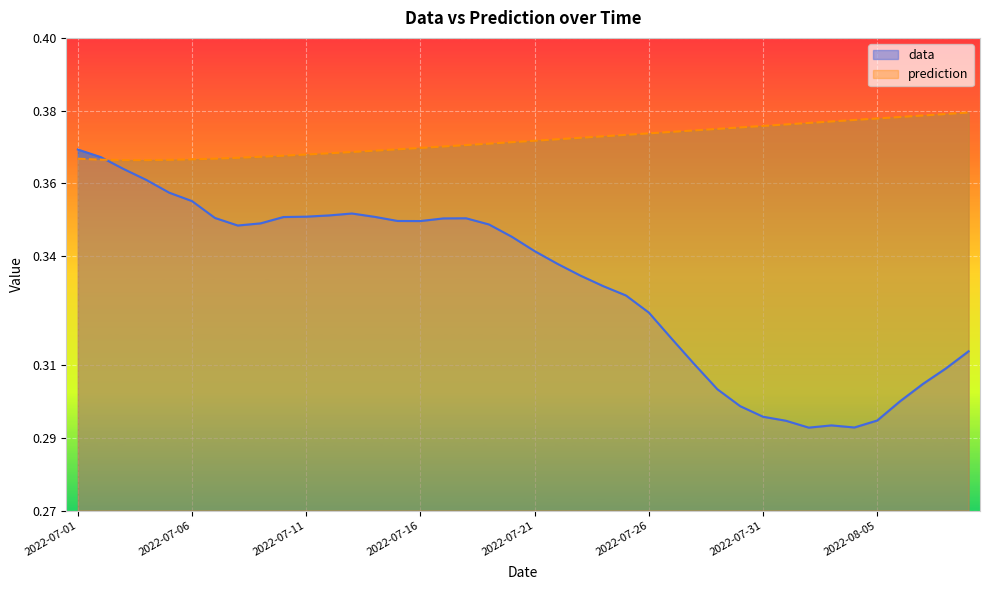

What is the sum of the data values at 2022-07-19 and 2022-07-21?

0.7